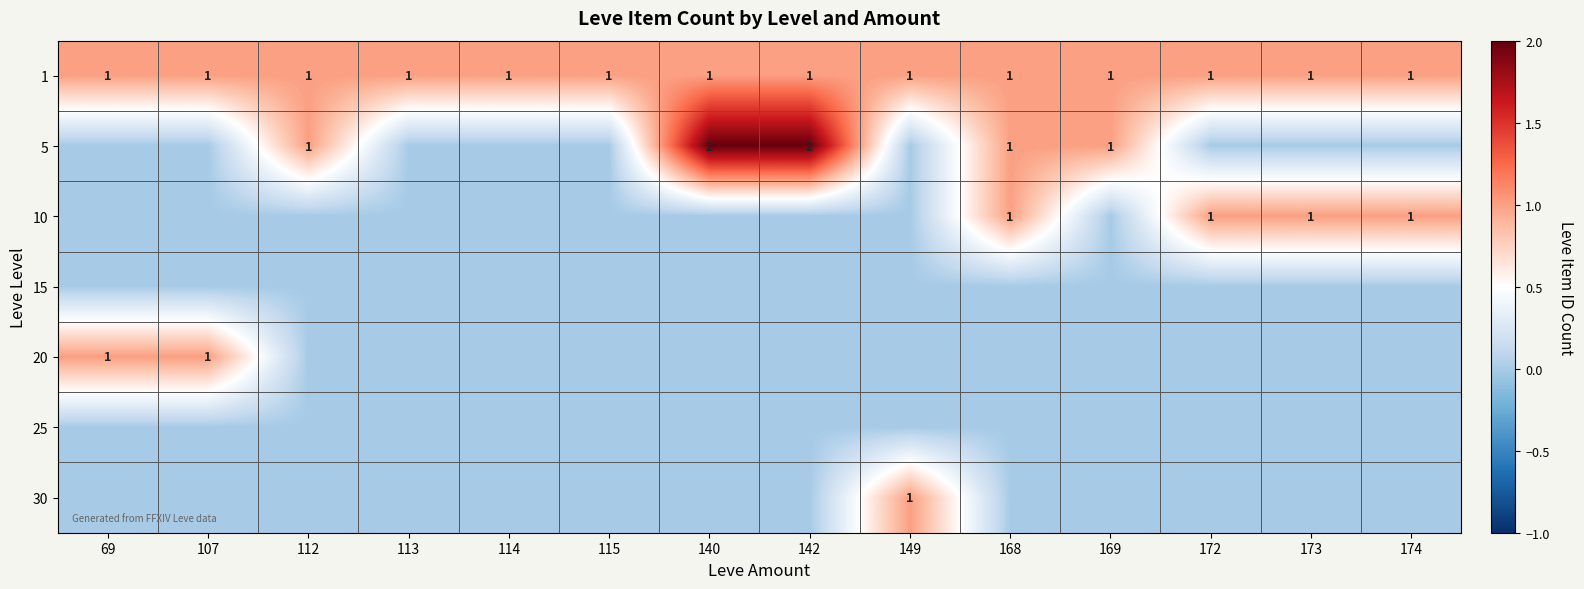

What is the sum of all 1 values?

14